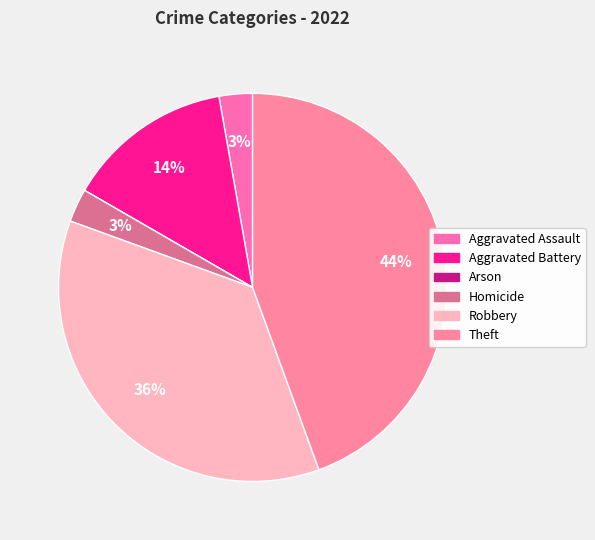

What percentage is NOT represented by Aggravated Battery?

86.1%